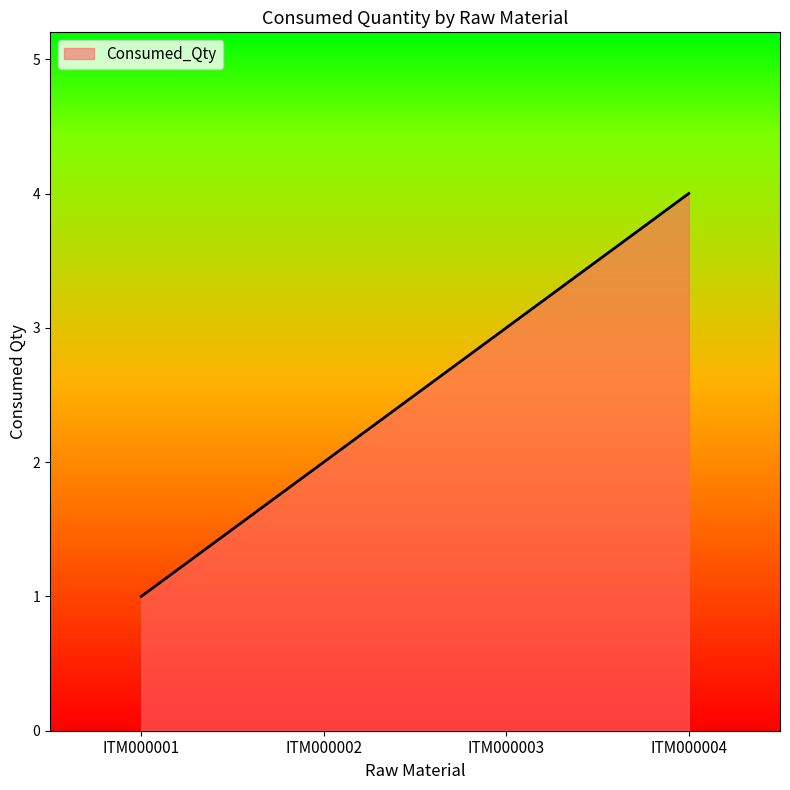

Reading left to right, what are all the values shown in this chart?

1	2	3	4